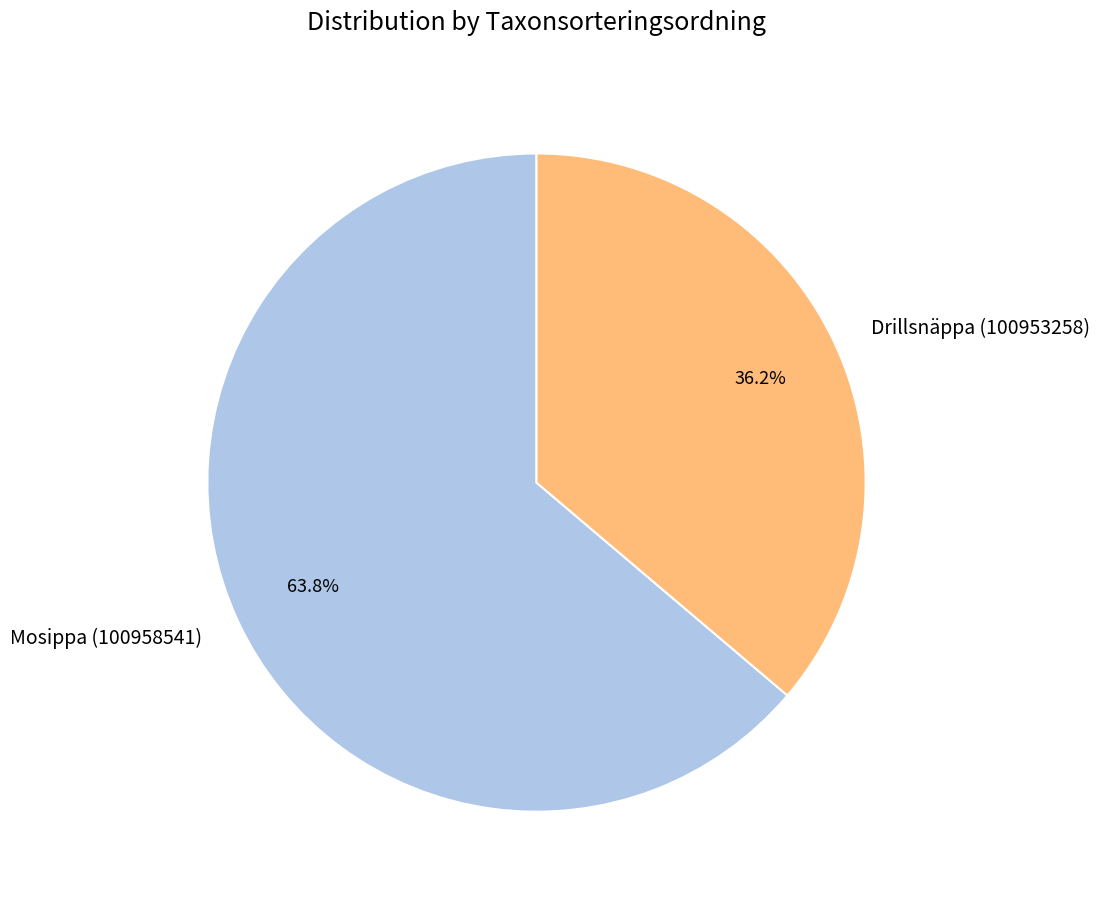

What is the smallest slice in the pie chart?

Drillsnäppa (100953258)